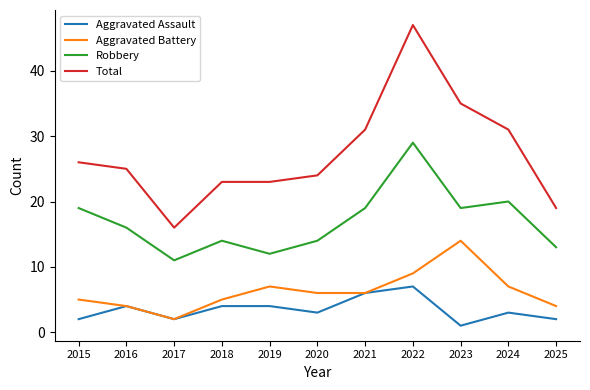

True or false: Robbery has a value of 9 at 2021.

False